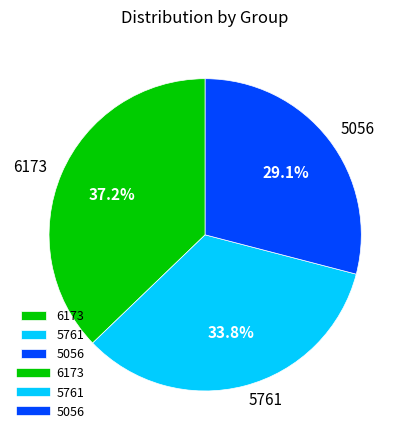

What is the smallest slice in the pie chart?

5056